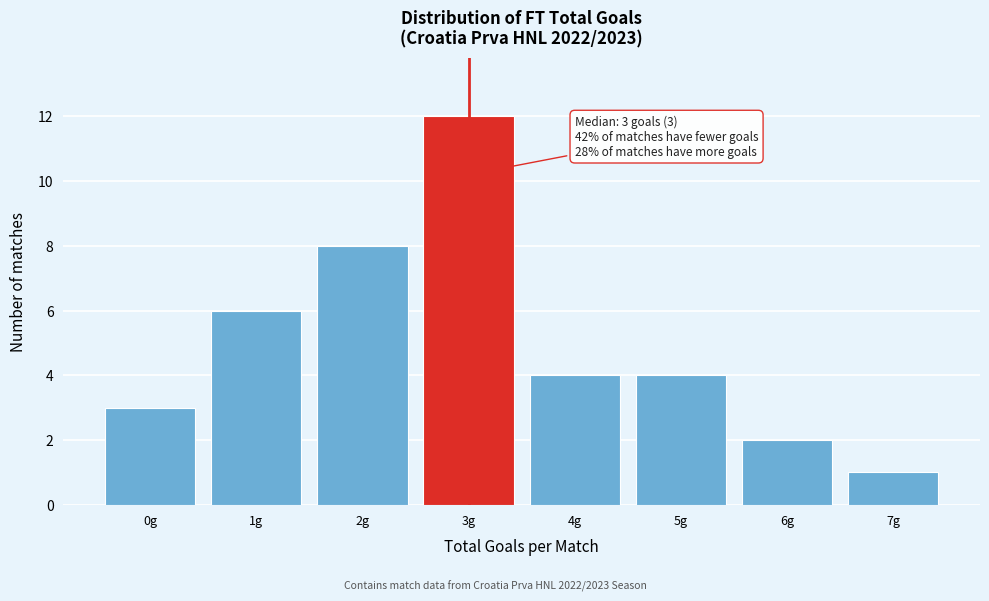

Reading left to right, list all the values displayed in this chart.

0g=3	1g=6	2g=8	3g=12	4g=4	5g=4	6g=2	7g=1